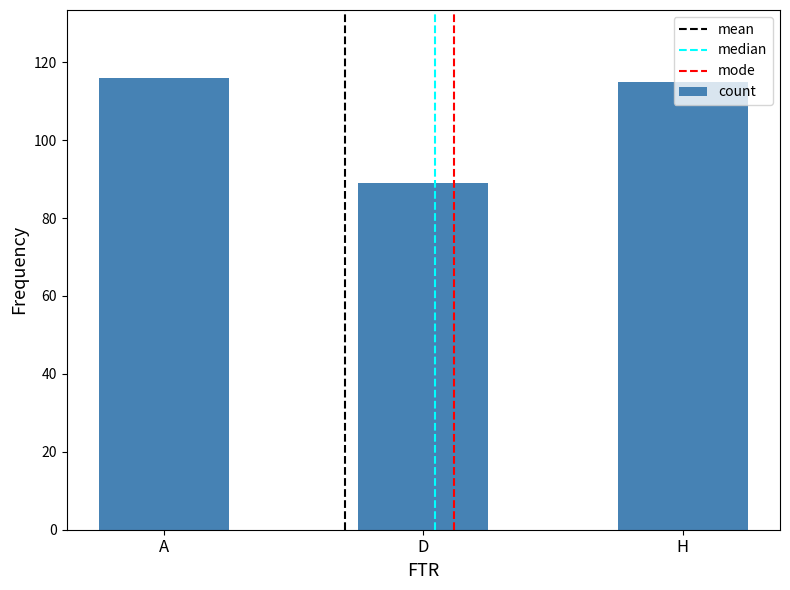

How many data points are less than 115?

1